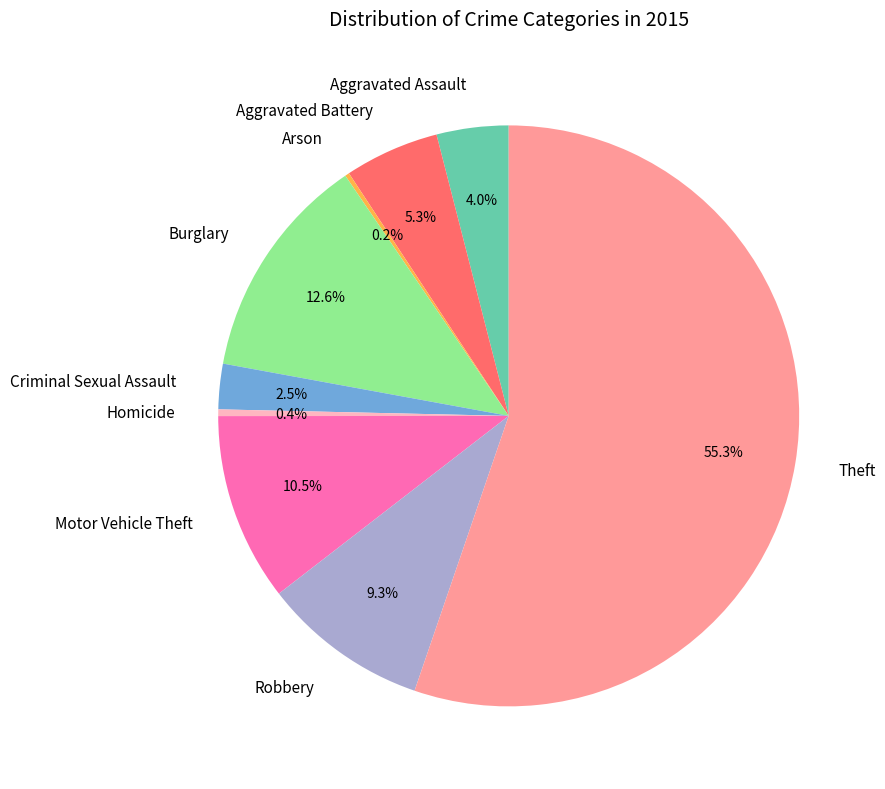

Which category has the biggest portion of the pie?

Theft